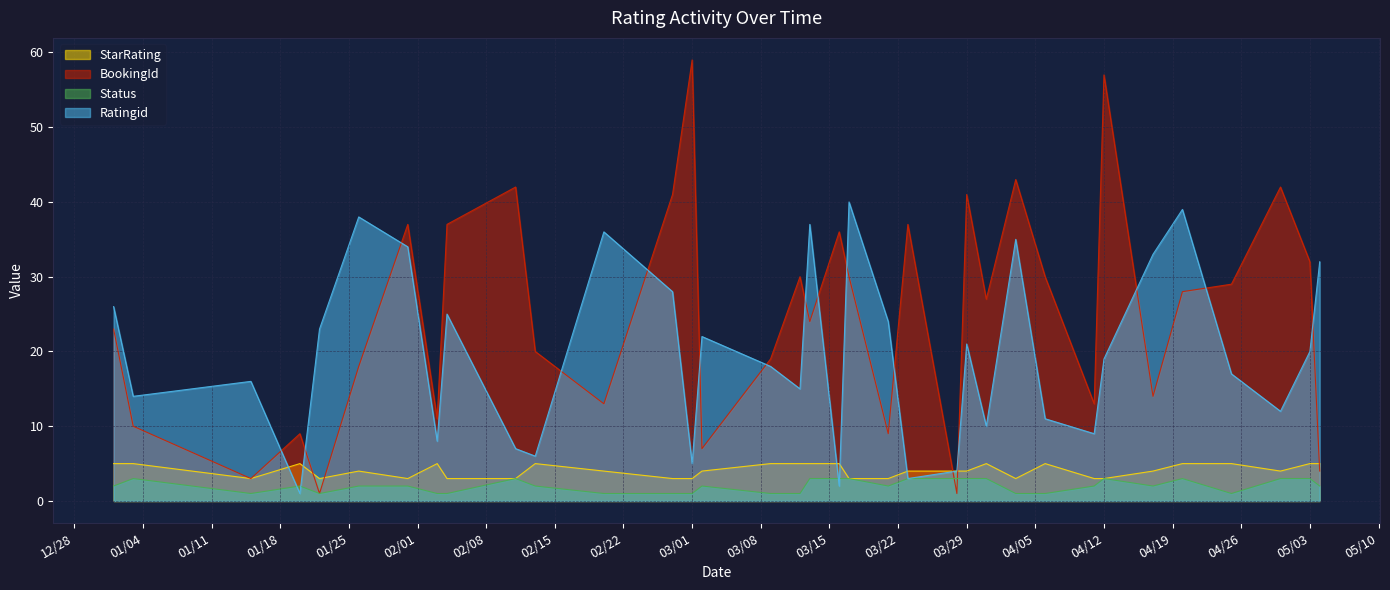

How many interior local valleys does the Ratingid series have?

11